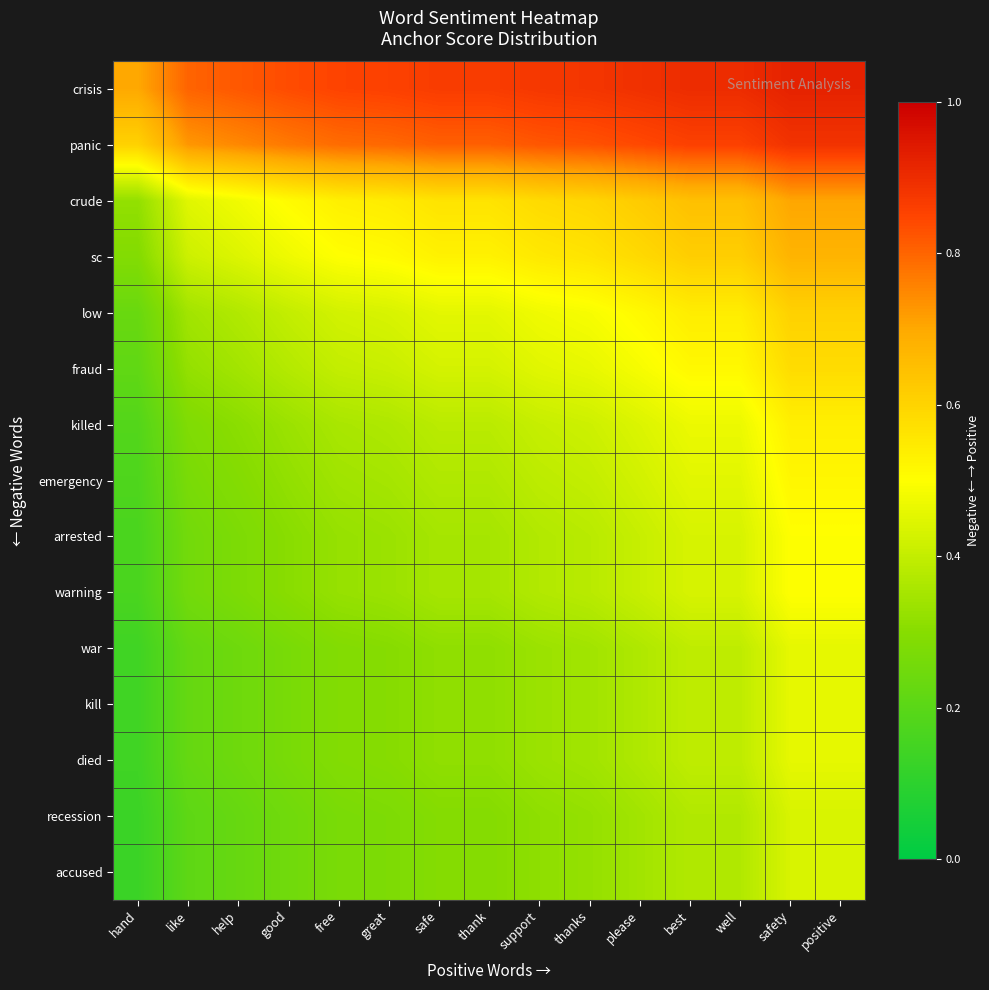

Reading left to right, list all the values displayed in this chart.

crisis: hand=0.7	like=0.8	help=0.8	good=0.8	free=0.9	great=0.9	safe=0.9	thank=0.9	support=0.9	thanks=0.9	please=0.9	best=0.9	well=0.9	safety=0.9	positive=0.9
panic: hand=0.6	like=0.7	help=0.7	good=0.8	free=0.8	great=0.8	safe=0.8	thank=0.8	support=0.8	thanks=0.8	please=0.8	best=0.9	well=0.9	safety=0.9	positive=0.9
crude: hand=0.3	like=0.4	help=0.5	good=0.5	free=0.5	great=0.5	safe=0.6	thank=0.6	support=0.6	thanks=0.6	please=0.6	best=0.6	well=0.6	safety=0.7	positive=0.7
sc: hand=0.3	like=0.4	help=0.4	good=0.5	free=0.5	great=0.5	safe=0.5	thank=0.5	support=0.6	thanks=0.6	please=0.6	best=0.6	well=0.6	safety=0.7	positive=0.7
low: hand=0.2	like=0.3	help=0.4	good=0.4	free=0.4	great=0.4	safe=0.5	thank=0.5	support=0.5	thanks=0.5	please=0.5	best=0.5	well=0.5	safety=0.6	positive=0.6
fraud: hand=0.2	like=0.3	help=0.3	good=0.4	free=0.4	great=0.4	safe=0.4	thank=0.4	support=0.4	thanks=0.5	please=0.5	best=0.5	well=0.5	safety=0.6	positive=0.6
killed: hand=0.2	like=0.3	help=0.3	good=0.3	free=0.4	great=0.4	safe=0.4	thank=0.4	support=0.4	thanks=0.4	please=0.4	best=0.5	well=0.5	safety=0.5	positive=0.5
emergency: hand=0.2	like=0.3	help=0.3	good=0.3	free=0.3	great=0.3	safe=0.4	thank=0.4	support=0.4	thanks=0.4	please=0.4	best=0.5	well=0.5	safety=0.5	positive=0.5
arrested: hand=0.2	like=0.3	help=0.3	good=0.3	free=0.3	great=0.3	safe=0.4	thank=0.4	support=0.4	thanks=0.4	please=0.4	best=0.4	well=0.4	safety=0.5	positive=0.5
warning: hand=0.2	like=0.3	help=0.3	good=0.3	free=0.3	great=0.3	safe=0.4	thank=0.4	support=0.4	thanks=0.4	please=0.4	best=0.4	well=0.4	safety=0.5	positive=0.5
war: hand=0.1	like=0.2	help=0.2	good=0.3	free=0.3	great=0.3	safe=0.3	thank=0.3	support=0.3	thanks=0.3	please=0.4	best=0.4	well=0.4	safety=0.5	positive=0.5
kill: hand=0.1	like=0.2	help=0.2	good=0.3	free=0.3	great=0.3	safe=0.3	thank=0.3	support=0.3	thanks=0.3	please=0.4	best=0.4	well=0.4	safety=0.5	positive=0.5
died: hand=0.1	like=0.2	help=0.2	good=0.3	free=0.3	great=0.3	safe=0.3	thank=0.3	support=0.3	thanks=0.3	please=0.4	best=0.4	well=0.4	safety=0.5	positive=0.5
recession: hand=0.1	like=0.2	help=0.2	good=0.2	free=0.3	great=0.3	safe=0.3	thank=0.3	support=0.3	thanks=0.3	please=0.3	best=0.4	well=0.4	safety=0.4	positive=0.4
accused: hand=0.1	like=0.2	help=0.2	good=0.2	free=0.3	great=0.3	safe=0.3	thank=0.3	support=0.3	thanks=0.3	please=0.3	best=0.4	well=0.4	safety=0.4	positive=0.4